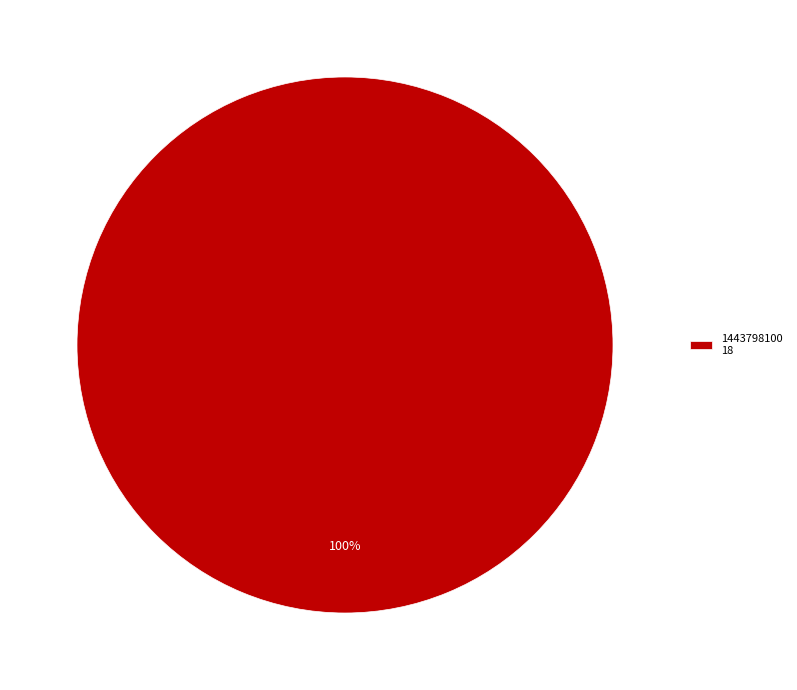

Is it true that 1443798100 18 is 100% of the pie?

True